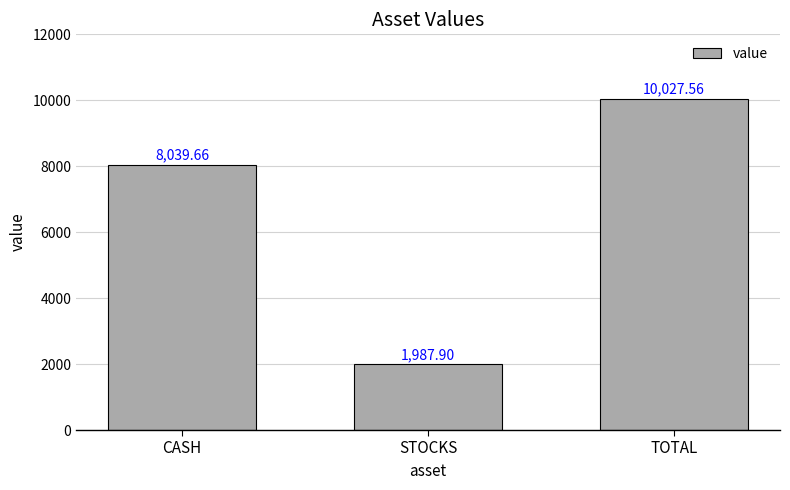

Are the bars grouped side by side (vs. stacked)?

No